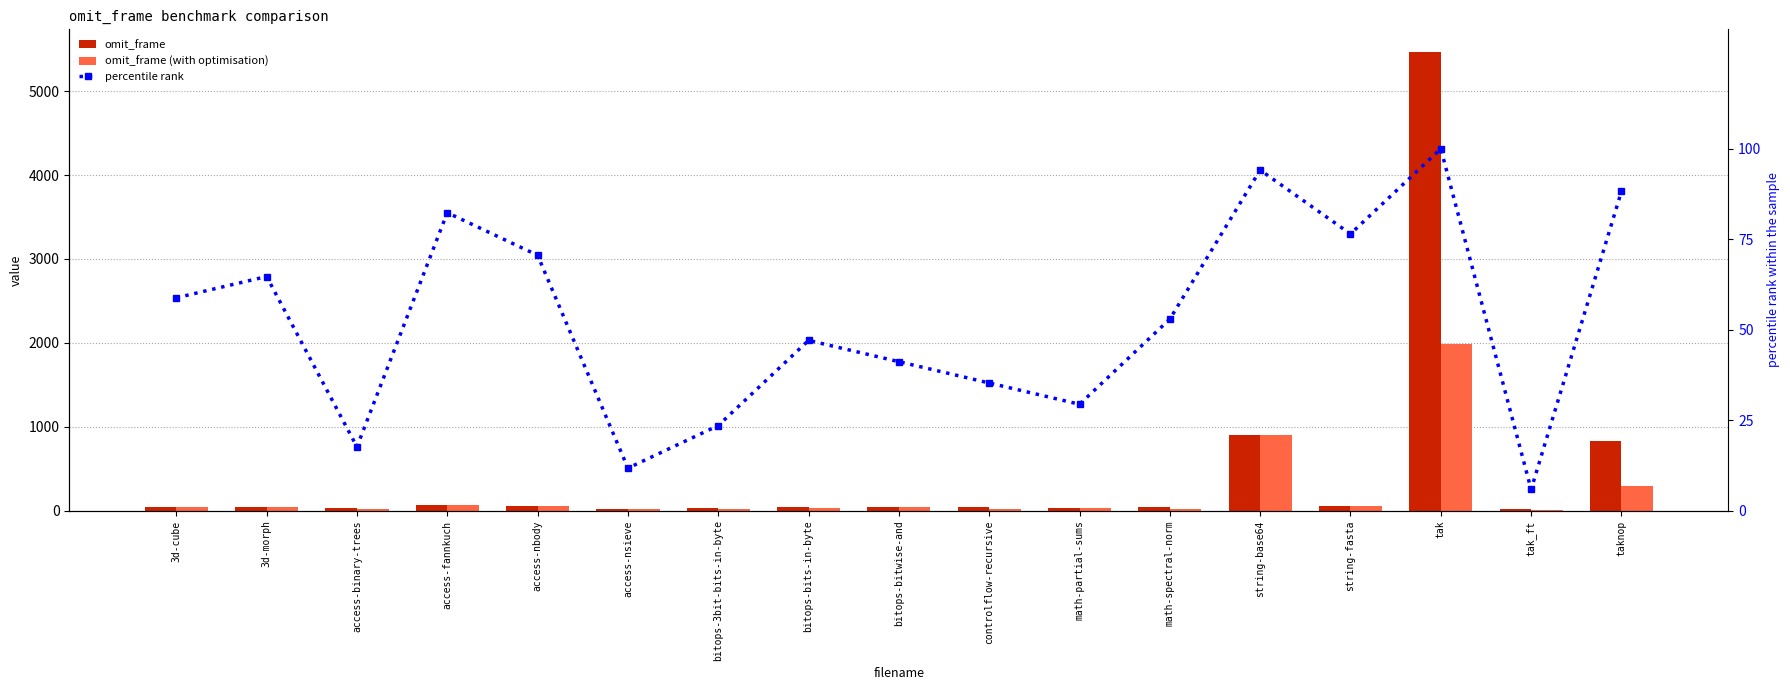

What is the label of the 3rd bar from the left?

access-binary-trees